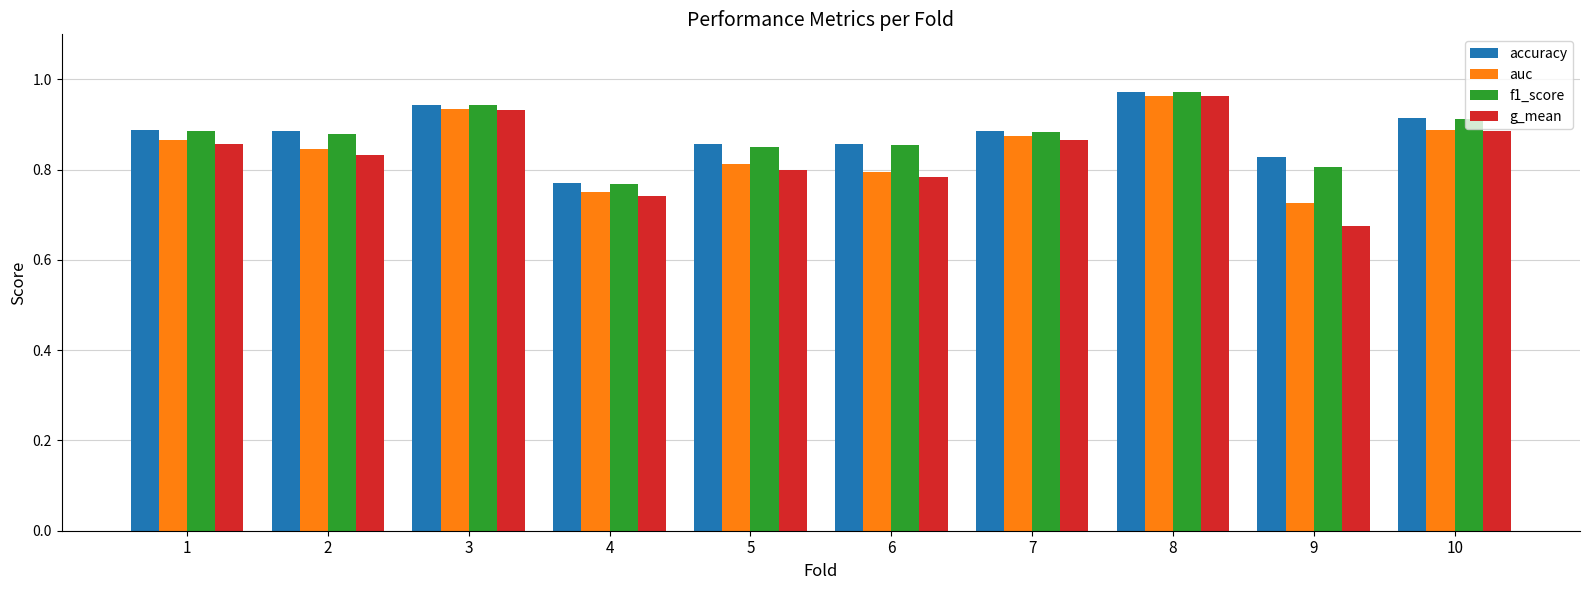

Which series has the largest range (max minus min)?

g_mean